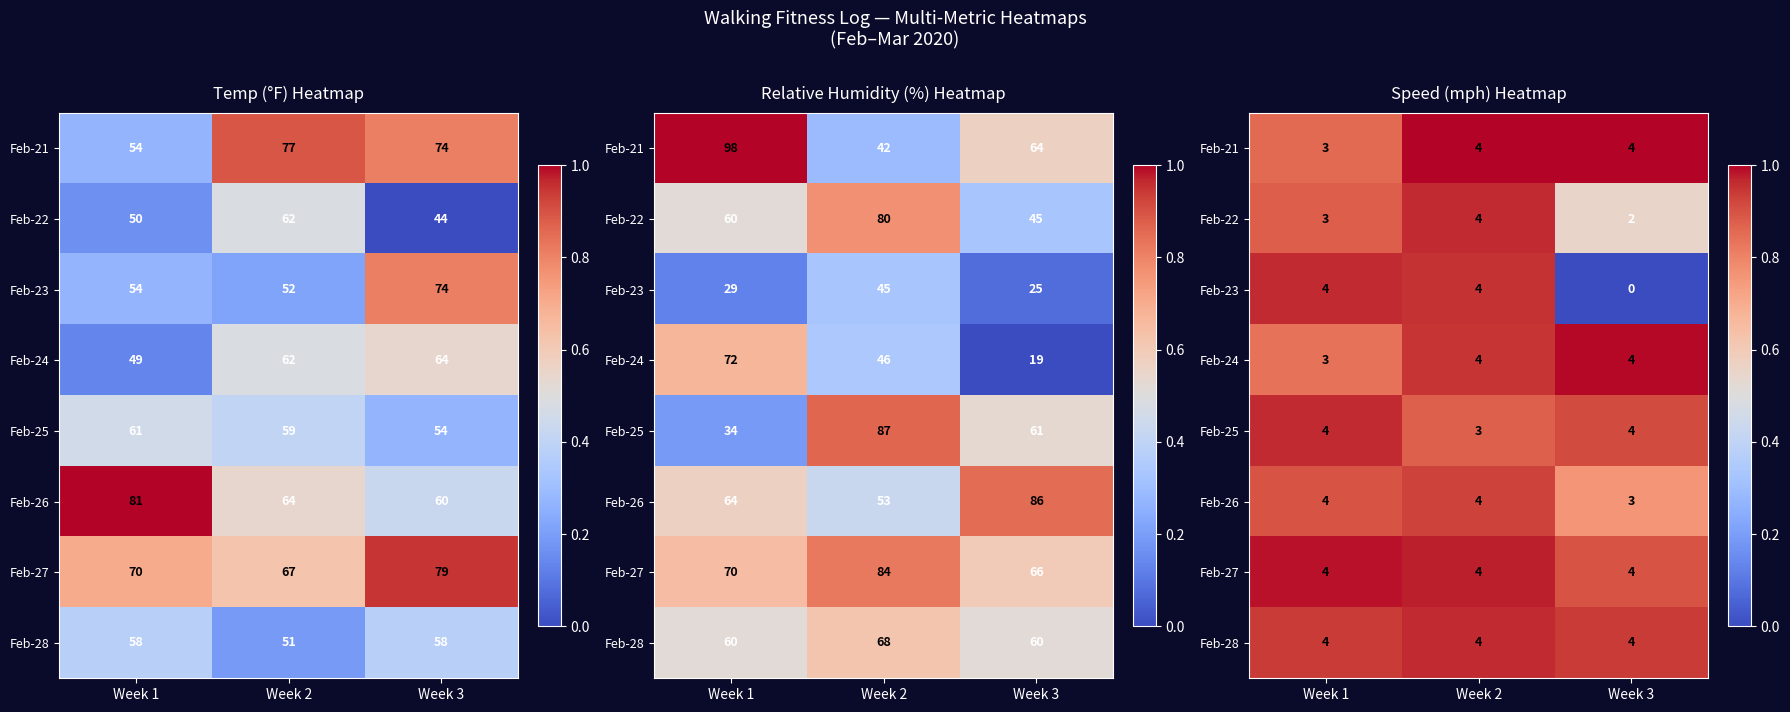

True or false: Feb-28 has a value of 0.2 at Week 2.

False